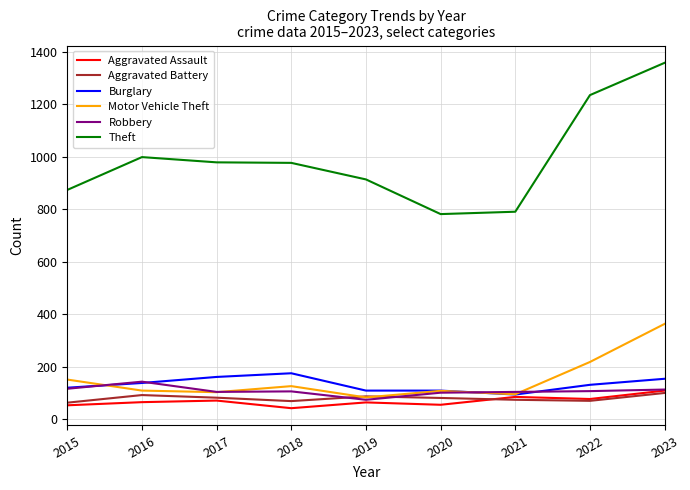

At how many categories does at least one series exceed 565?

9